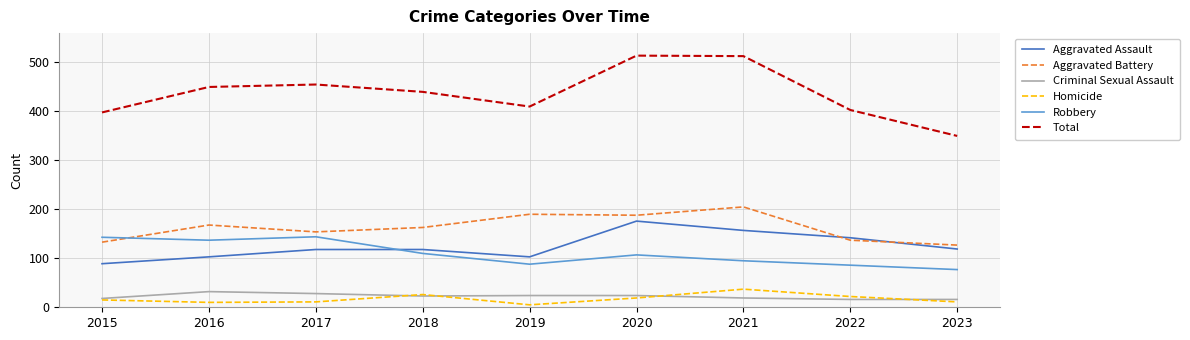

Is it true that Aggravated Assault equals 118 at 2018?

True